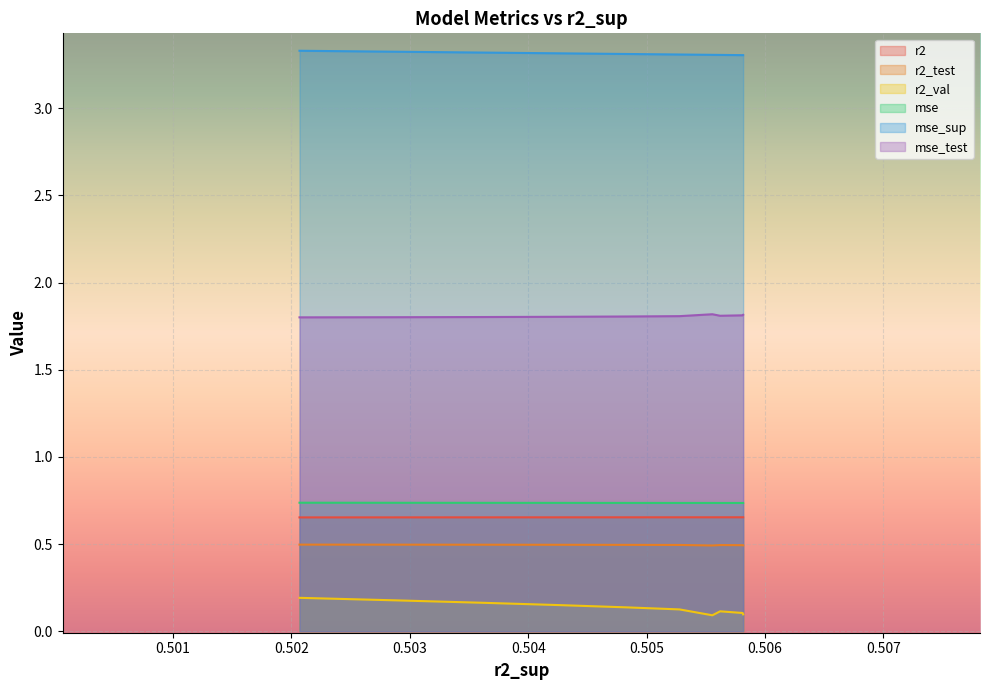

Reading left to right, list all the values displayed in this chart.

r2: model_3_3_8=0.7	model_3_3_7=0.7	model_3_3_6=0.7	model_3_3_9=0.7	model_3_3_5=0.7	model_3_3_4=0.7	model_3_3_3=0.7	model_3_3_2=0.7	model_3_3_1=0.7	model_3_3_0=0.7
r2_test: model_3_3_8=0.5	model_3_3_7=0.5	model_3_3_6=0.5	model_3_3_9=0.5	model_3_3_5=0.5	model_3_3_4=0.5	model_3_3_3=0.5	model_3_3_2=0.5	model_3_3_1=0.5	model_3_3_0=0.5
r2_val: model_3_3_8=0.1	model_3_3_7=0.1	model_3_3_6=0.1	model_3_3_9=0.1	model_3_3_5=0.1	model_3_3_4=0.1	model_3_3_3=0.1	model_3_3_2=0.2	model_3_3_1=0.2	model_3_3_0=0.2
mse: model_3_3_8=0.7	model_3_3_7=0.7	model_3_3_6=0.7	model_3_3_9=0.7	model_3_3_5=0.7	model_3_3_4=0.7	model_3_3_3=0.7	model_3_3_2=0.7	model_3_3_1=0.7	model_3_3_0=0.7
mse_sup: model_3_3_8=3.3	model_3_3_7=3.3	model_3_3_6=3.3	model_3_3_9=3.3	model_3_3_5=3.3	model_3_3_4=3.3	model_3_3_3=3.3	model_3_3_2=3.3	model_3_3_1=3.3	model_3_3_0=3.3
mse_test: model_3_3_8=1.8	model_3_3_7=1.8	model_3_3_6=1.8	model_3_3_9=1.8	model_3_3_5=1.8	model_3_3_4=1.8	model_3_3_3=1.8	model_3_3_2=1.8	model_3_3_1=1.8	model_3_3_0=1.8